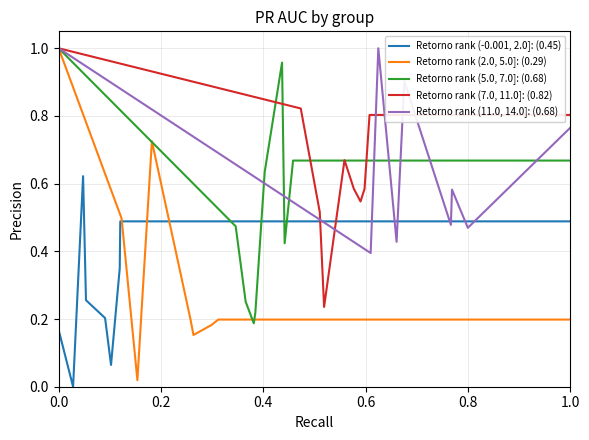

What is the approximate value of Retorno rank (2.0, 5.0]: (0.29) at 0.0?

1.0